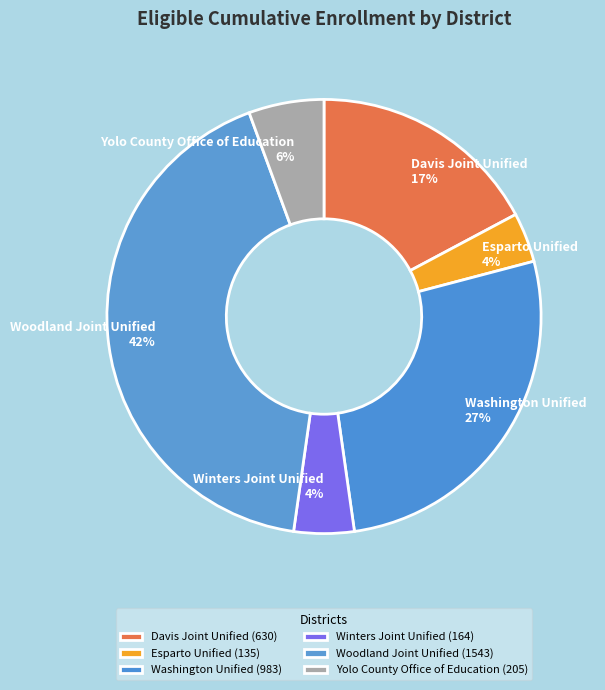

Combined, do Winters Joint Unified and Esparto Unified account for over 50%?

No